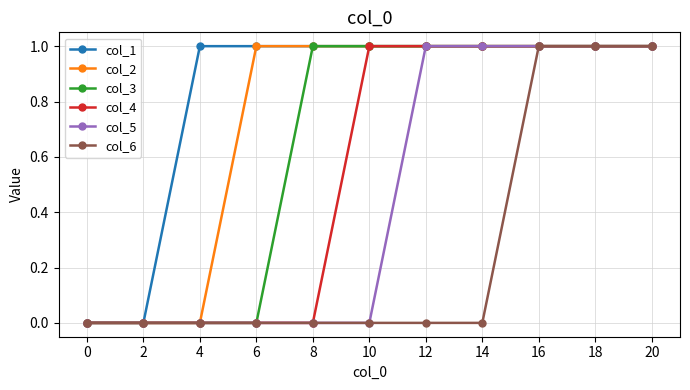

How many data points does each series have?

11